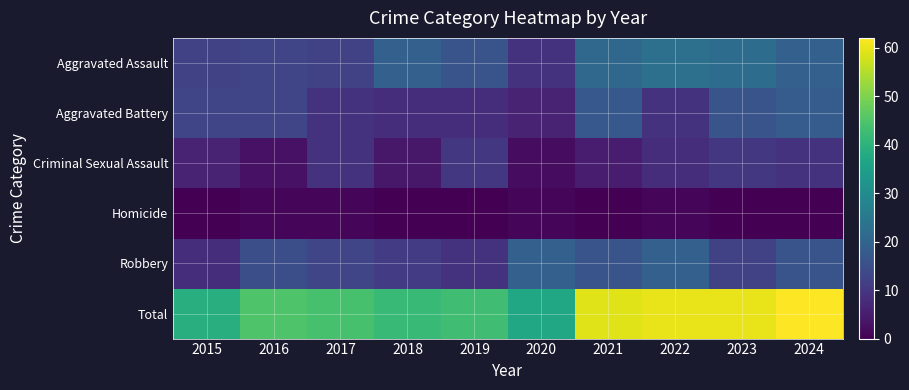

How many data points does each series have?

10